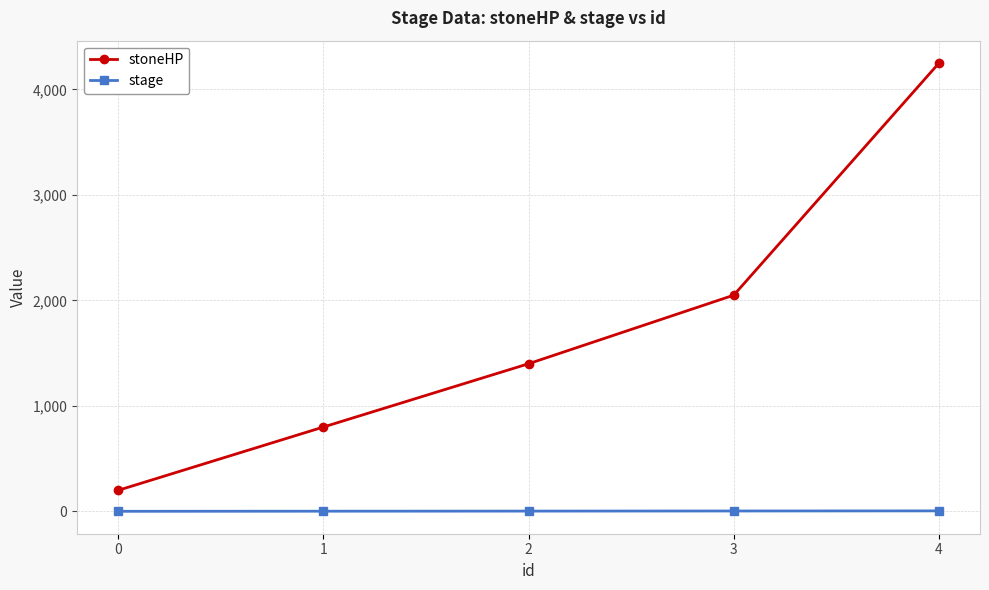

Rank the series at 4 from lowest to highest value.

stage, stoneHP